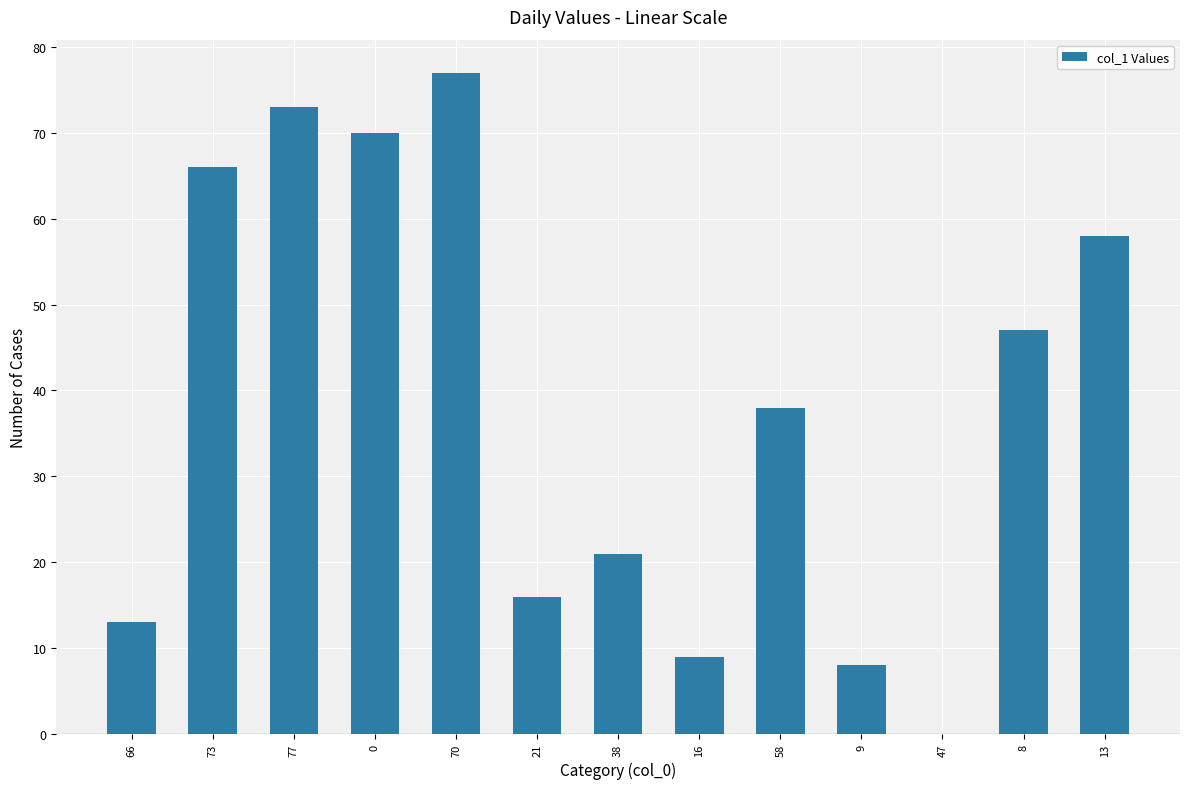

The value at 47 is 33. True or false?

False